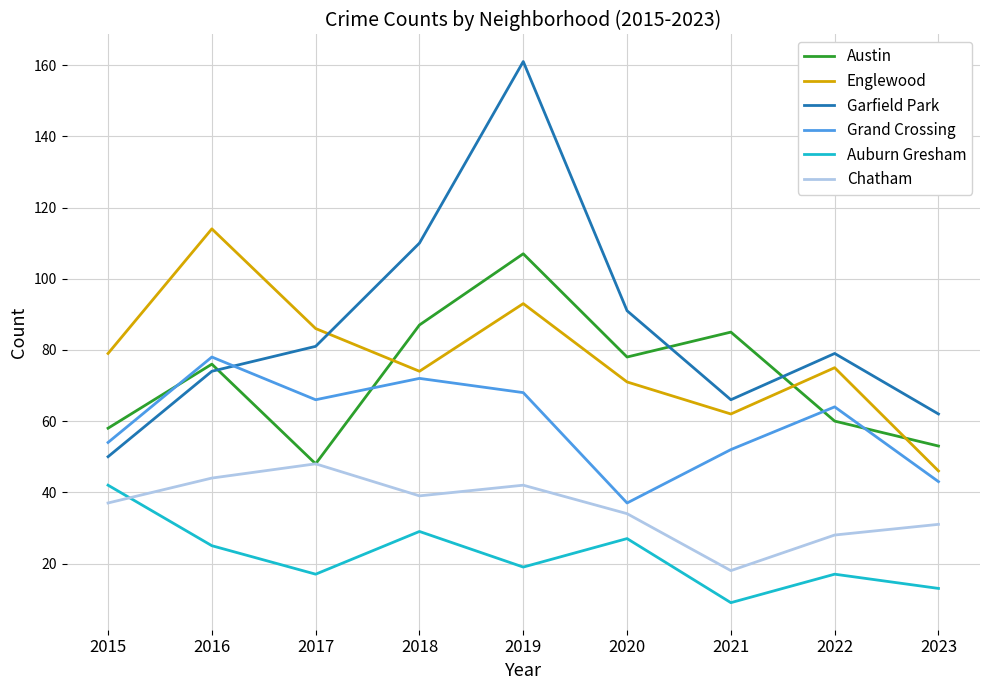

At which label does Grand Crossing first exceed 64?

2016